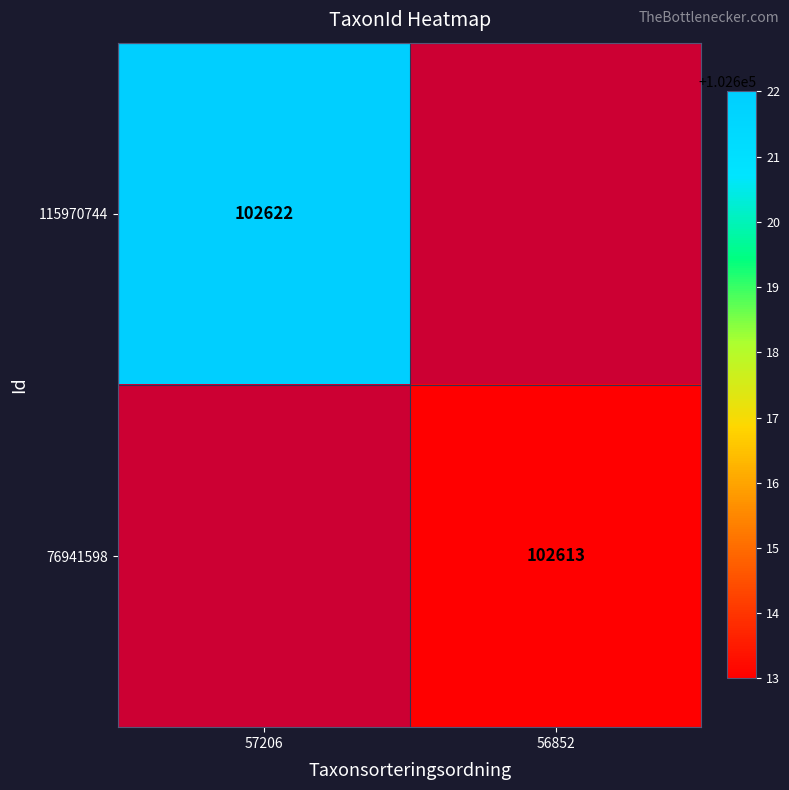

True or false: 76941598 has a value of 102613 at 56852.

True